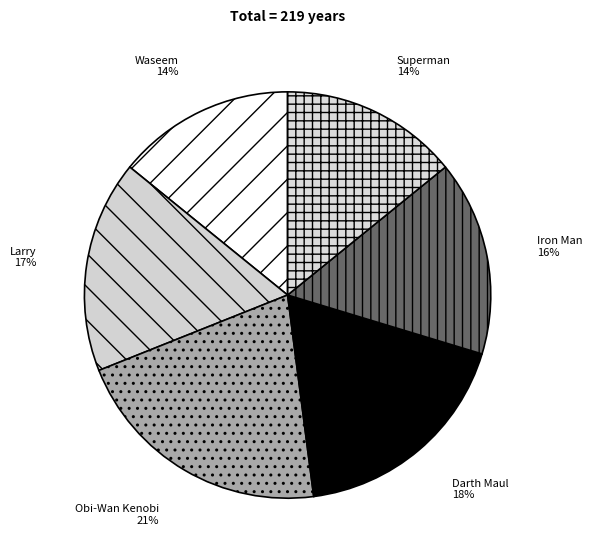

Count the number of slices in the pie.

6